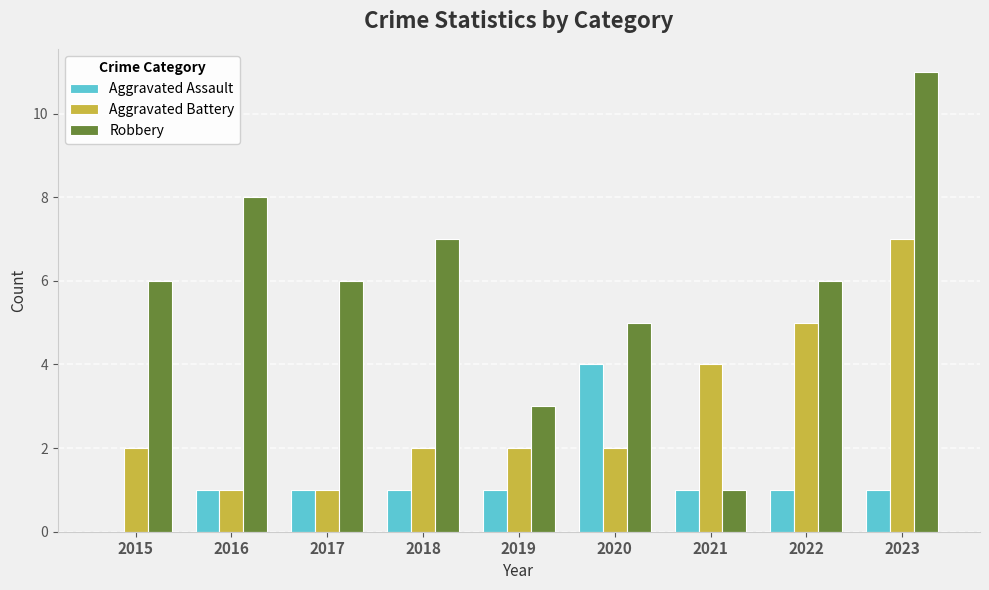

Is the value of Robbery at 2021 greater than the value of Aggravated Battery at 2020?

No